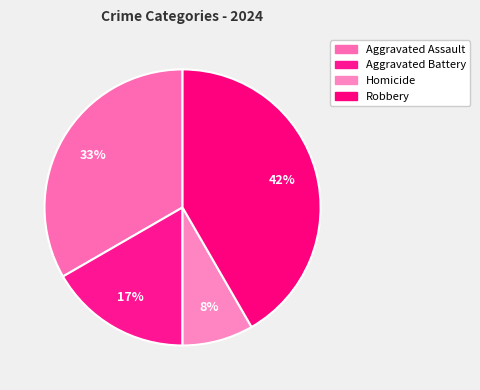

What percentage is the Homicide slice, to the nearest percent?

8%